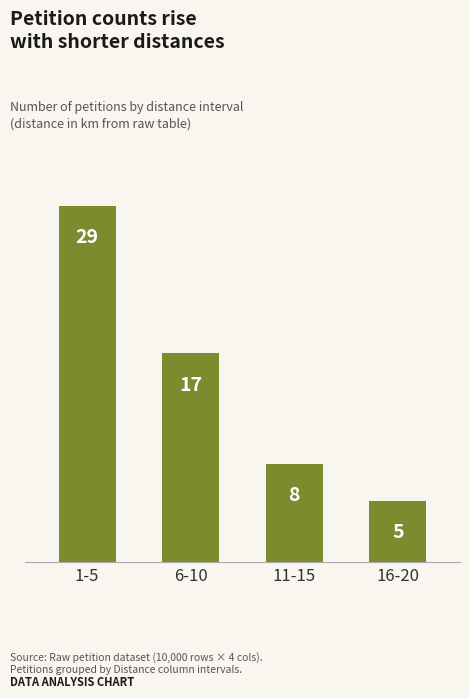

What is the value of the 3rd bar from the left?

8